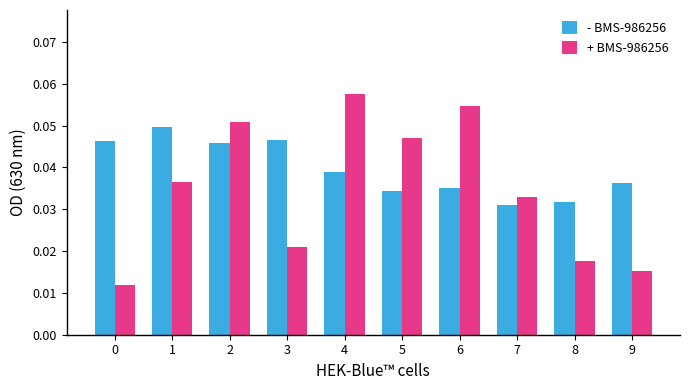

The value of - BMS-986256 at 3 is 0.1. True or false?

False